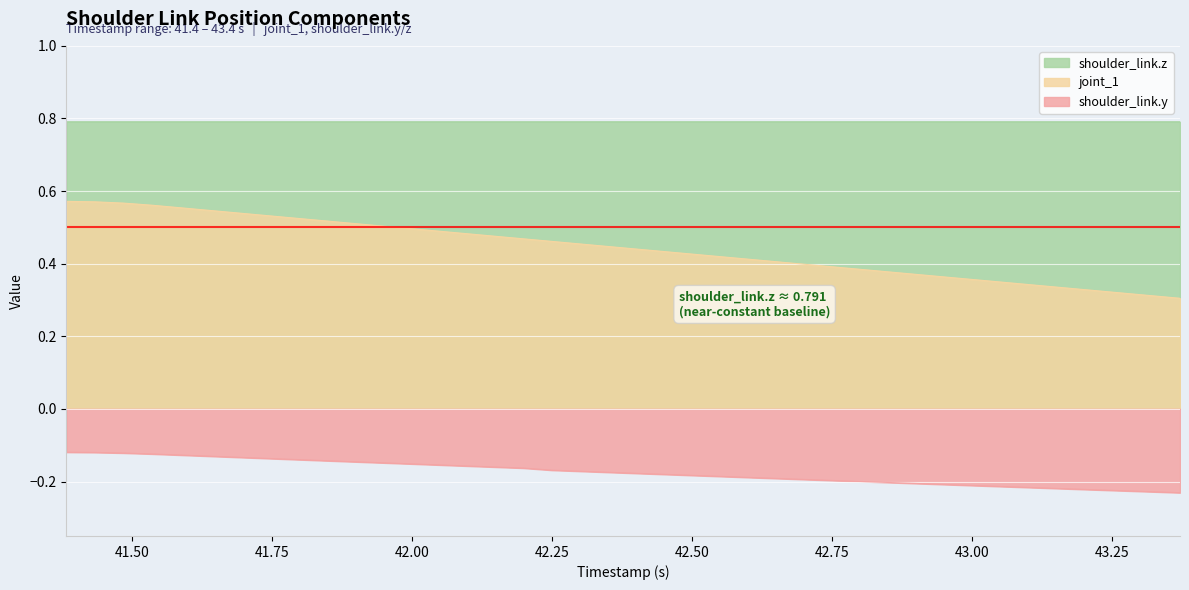

At which label is shoulder_link.y closest to 0?

41.383